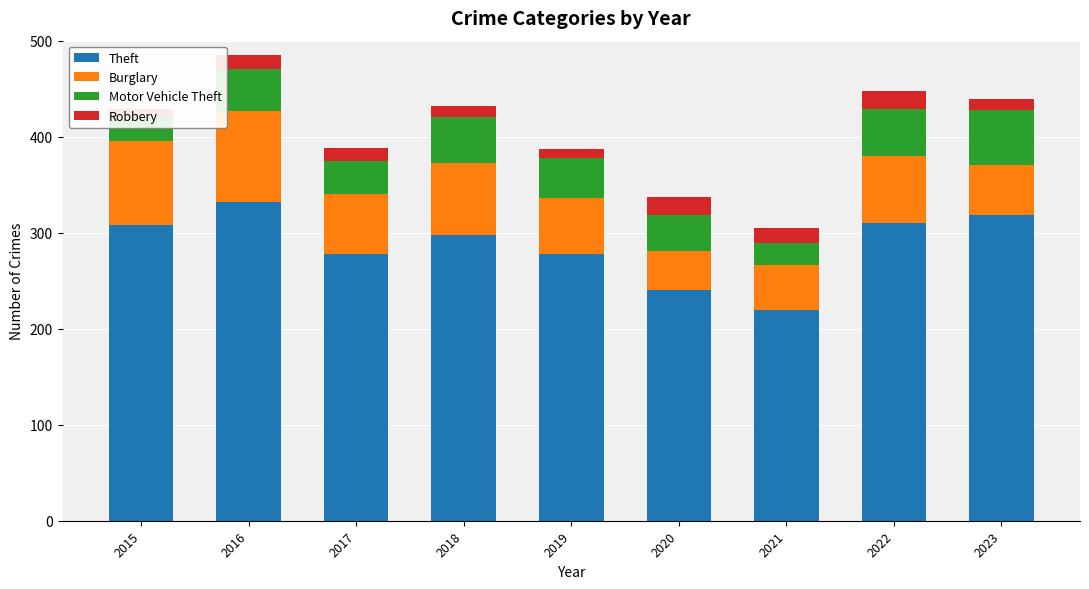

Which series has the largest total across all categories?

Theft